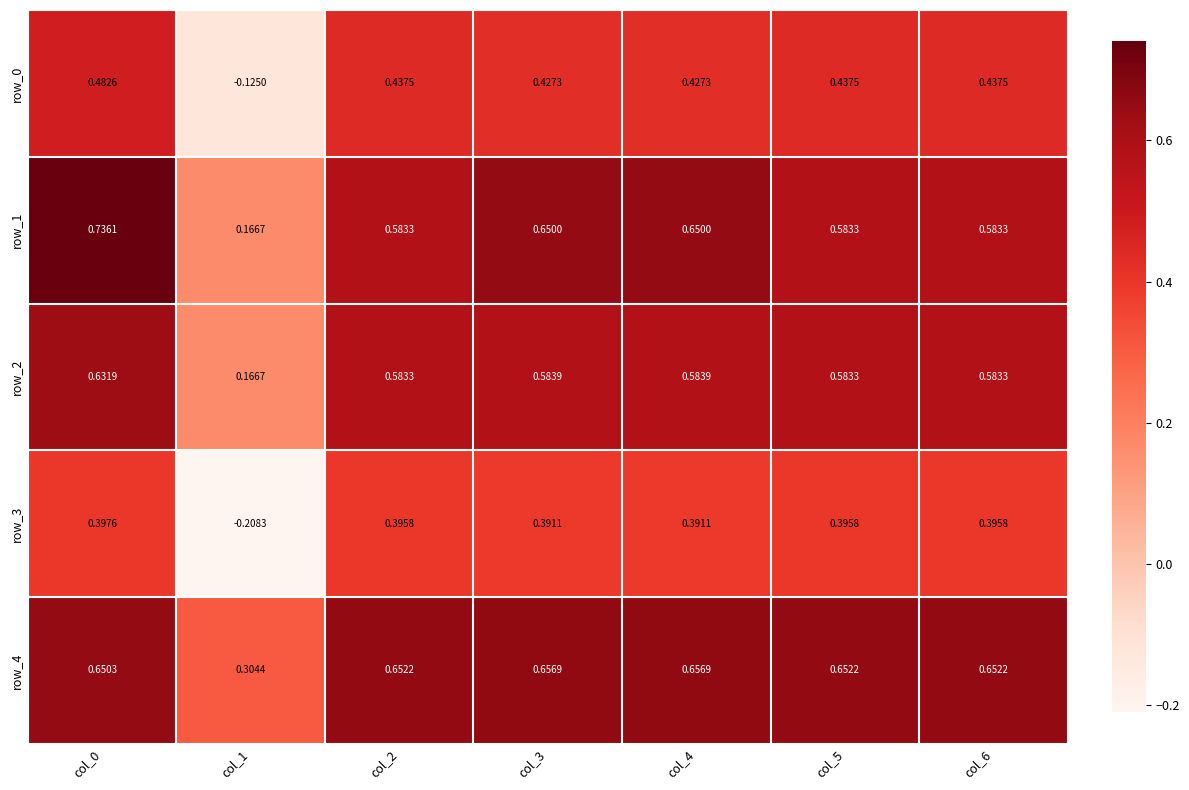

At which category is the sum across all series the highest?

col_0